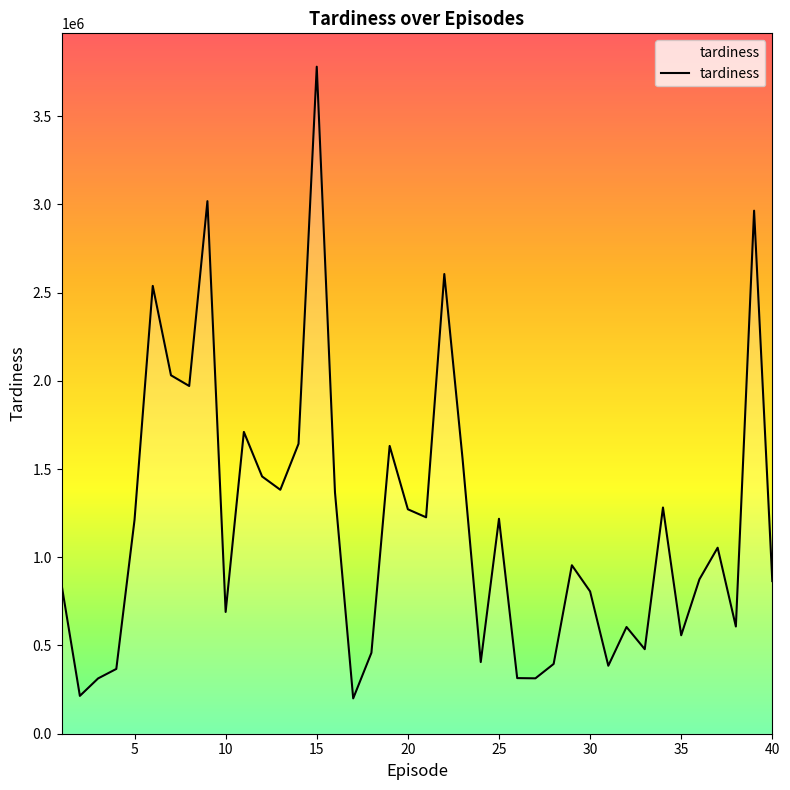

What is the difference between the second highest and minimum values?

2817660